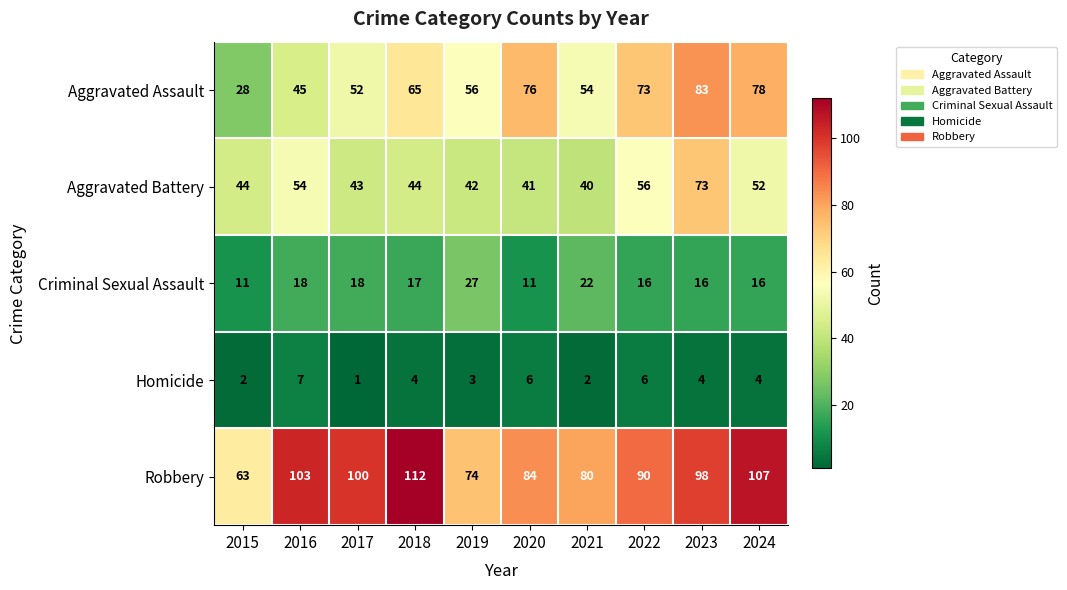

Which label corresponds to the smallest value in the chart?

2017